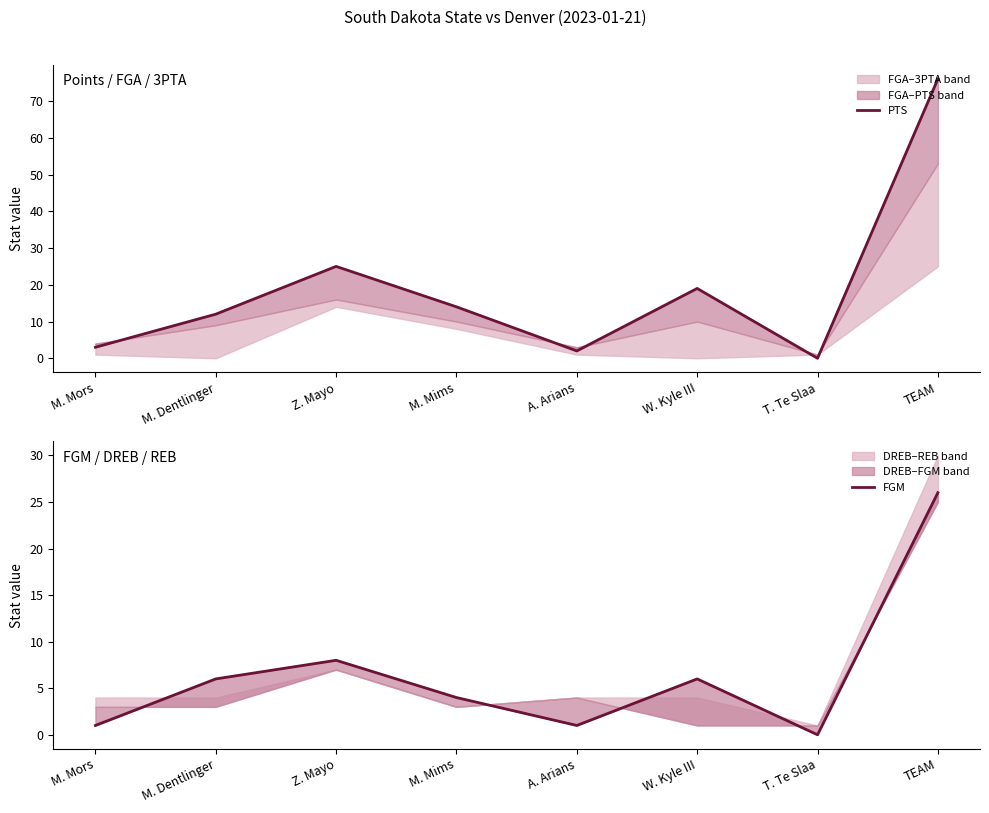

What value does the PTS series have at M. Mims, to the nearest 10?

10